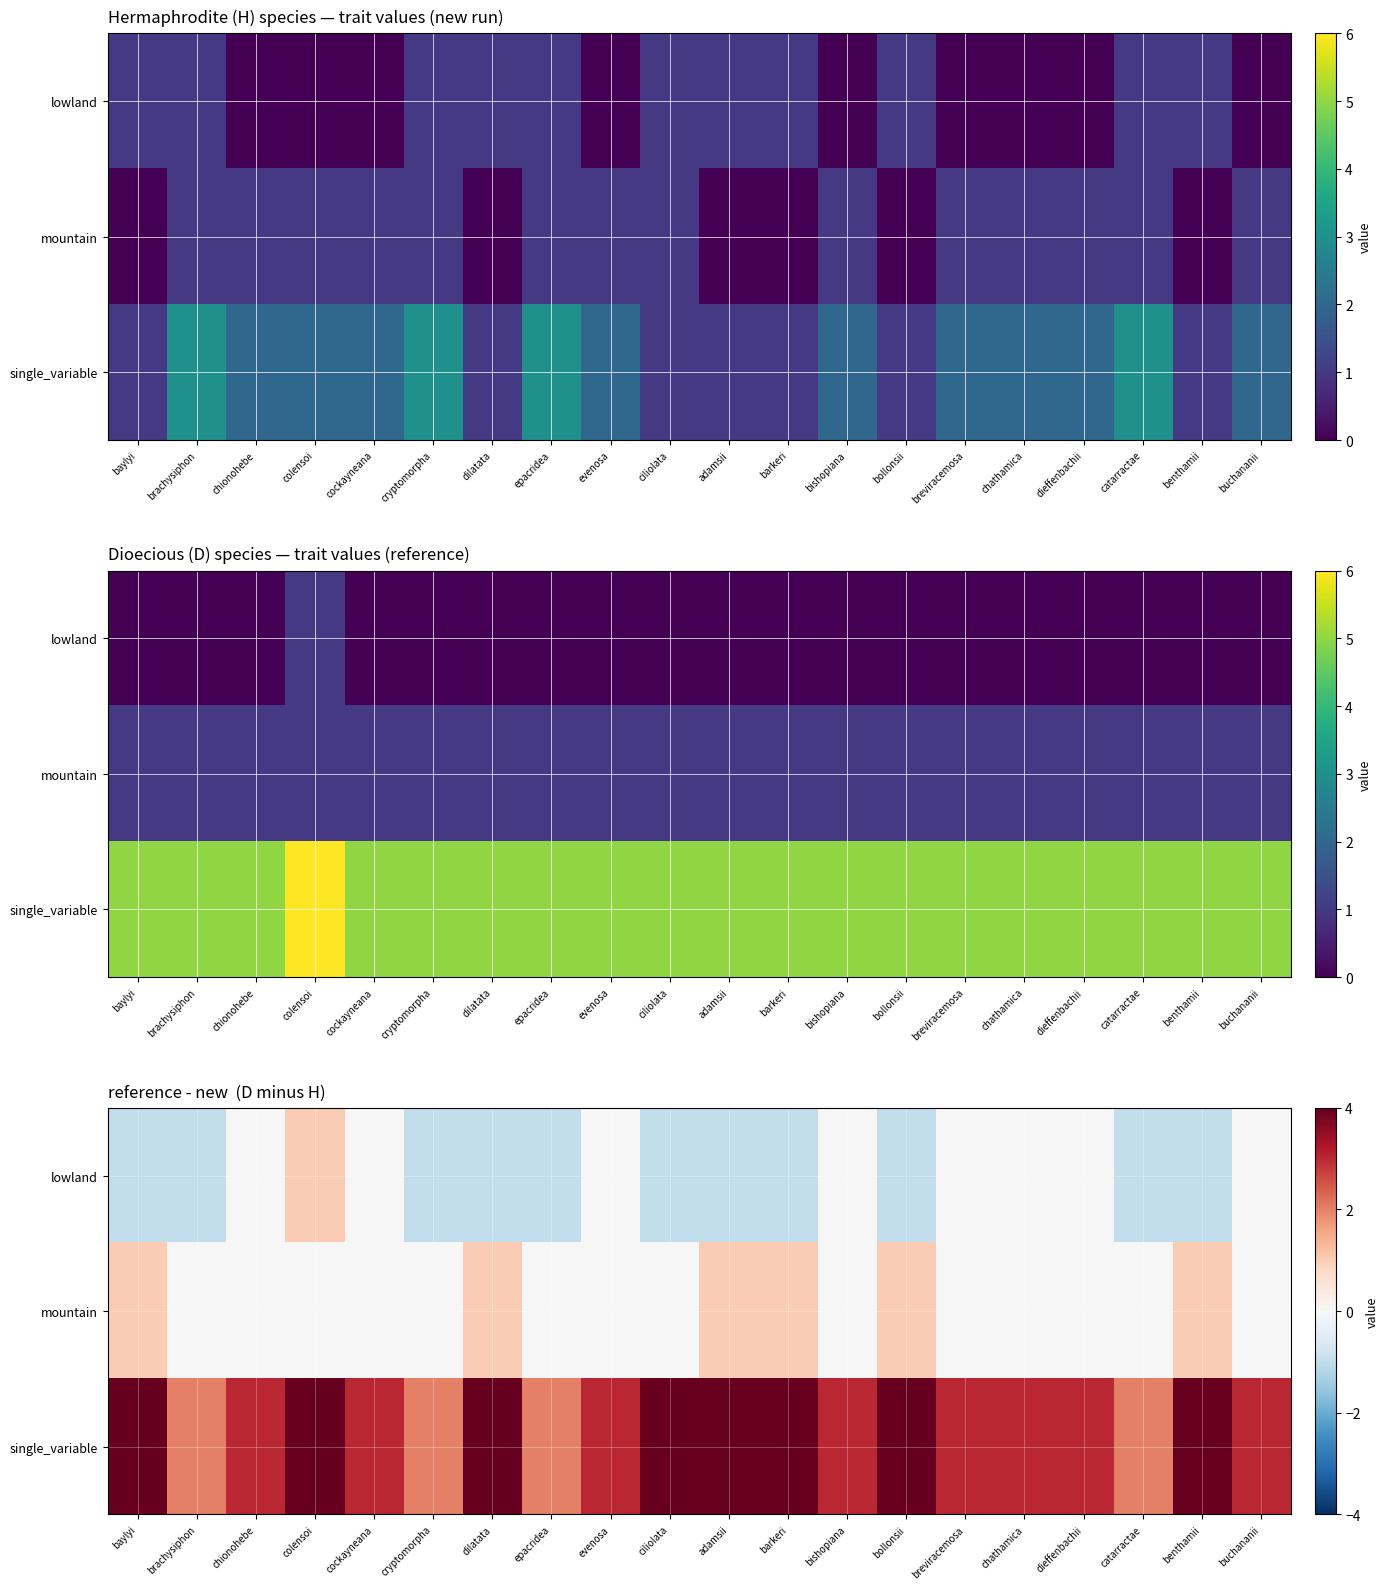

What is the smallest value displayed?

-1